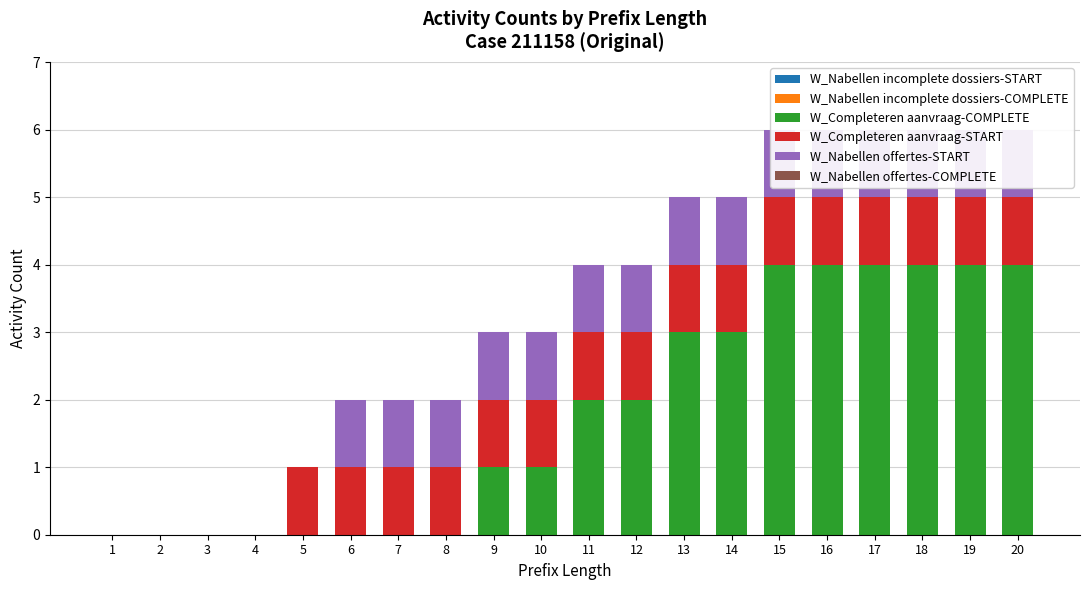

Reading right to left, transcribe all the data shown in this chart.

W_Nabellen incomplete dossiers-START: 20=0	19=0	18=0	17=0	16=0	15=0	14=0	13=0	12=0	11=0	10=0	9=0	8=0	7=0	6=0	5=0	4=0	3=0	2=0	1=0
W_Nabellen incomplete dossiers-COMPLETE: 20=0	19=0	18=0	17=0	16=0	15=0	14=0	13=0	12=0	11=0	10=0	9=0	8=0	7=0	6=0	5=0	4=0	3=0	2=0	1=0
W_Completeren aanvraag-COMPLETE: 20=4	19=4	18=4	17=4	16=4	15=4	14=3	13=3	12=2	11=2	10=1	9=1	8=0	7=0	6=0	5=0	4=0	3=0	2=0	1=0
W_Completeren aanvraag-START: 20=1	19=1	18=1	17=1	16=1	15=1	14=1	13=1	12=1	11=1	10=1	9=1	8=1	7=1	6=1	5=1	4=0	3=0	2=0	1=0
W_Nabellen offertes-START: 20=1	19=1	18=1	17=1	16=1	15=1	14=1	13=1	12=1	11=1	10=1	9=1	8=1	7=1	6=1	5=0	4=0	3=0	2=0	1=0
W_Nabellen offertes-COMPLETE: 20=0	19=0	18=0	17=0	16=0	15=0	14=0	13=0	12=0	11=0	10=0	9=0	8=0	7=0	6=0	5=0	4=0	3=0	2=0	1=0